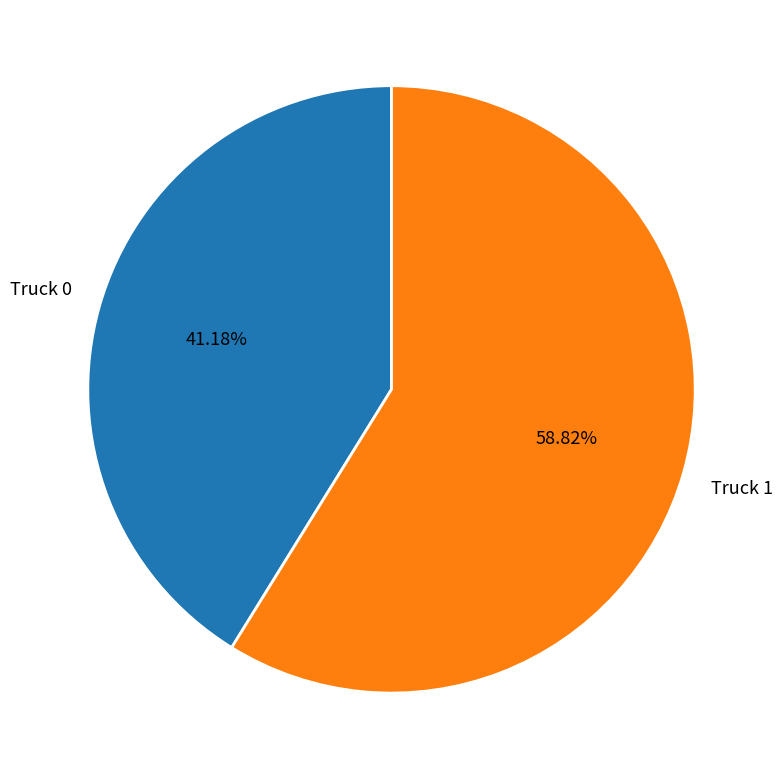

To the nearest percent, what is the average slice percentage?

50%